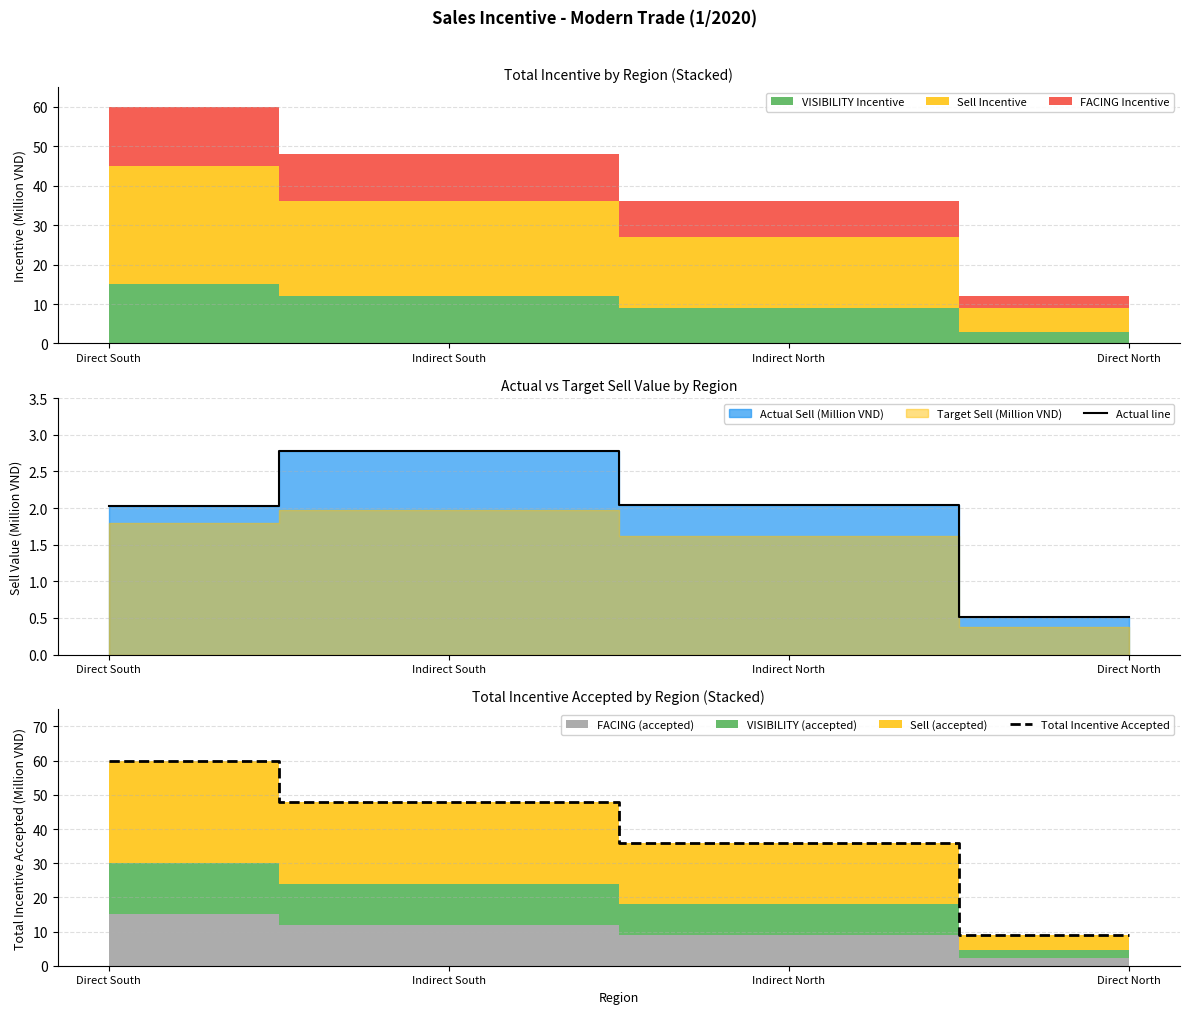

How many lines are shown in the chart?

2